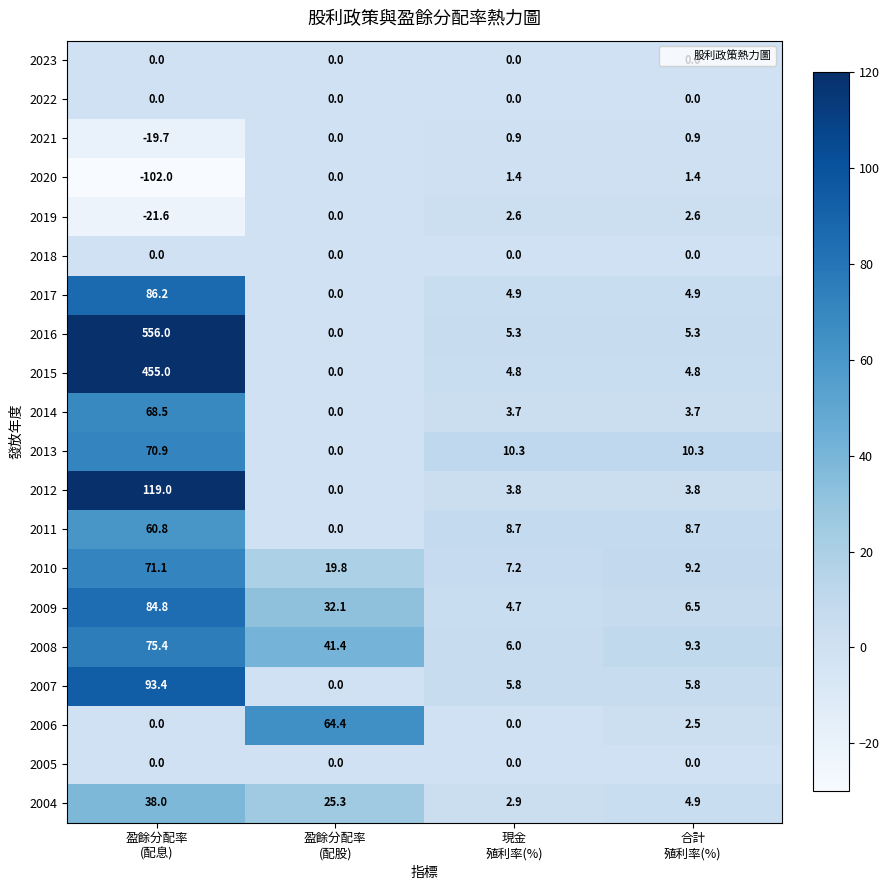

What is the maximum value for 2014?

68.5